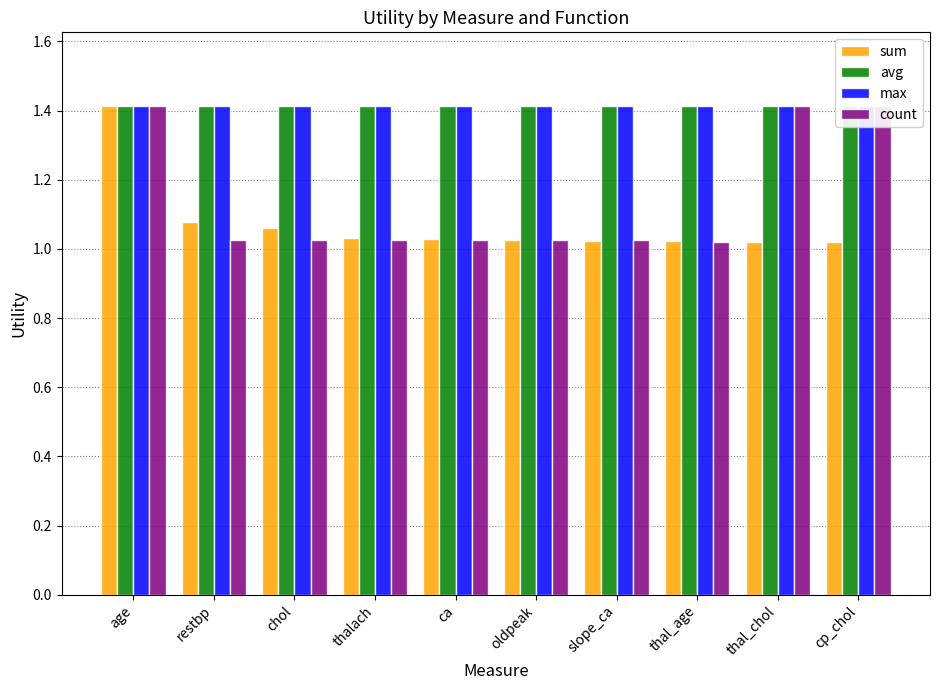

What is the difference between the maximum and minimum values in the sum series?

0.4